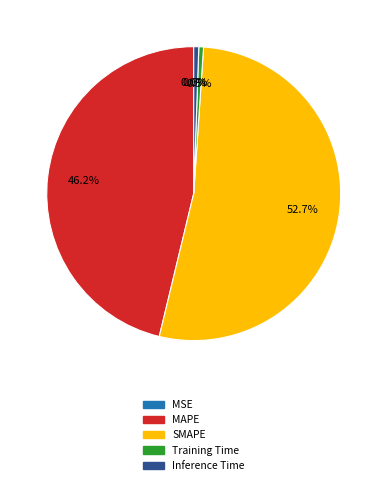

Is there a majority slice in this chart?

Yes